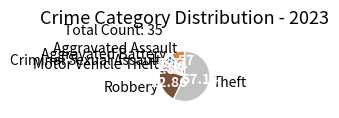

What is the largest slice in the pie chart?

Theft